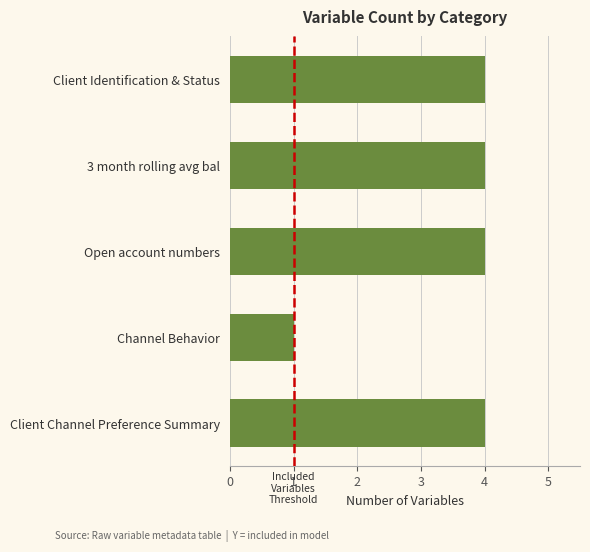

How many values are between 4 and 5?

4